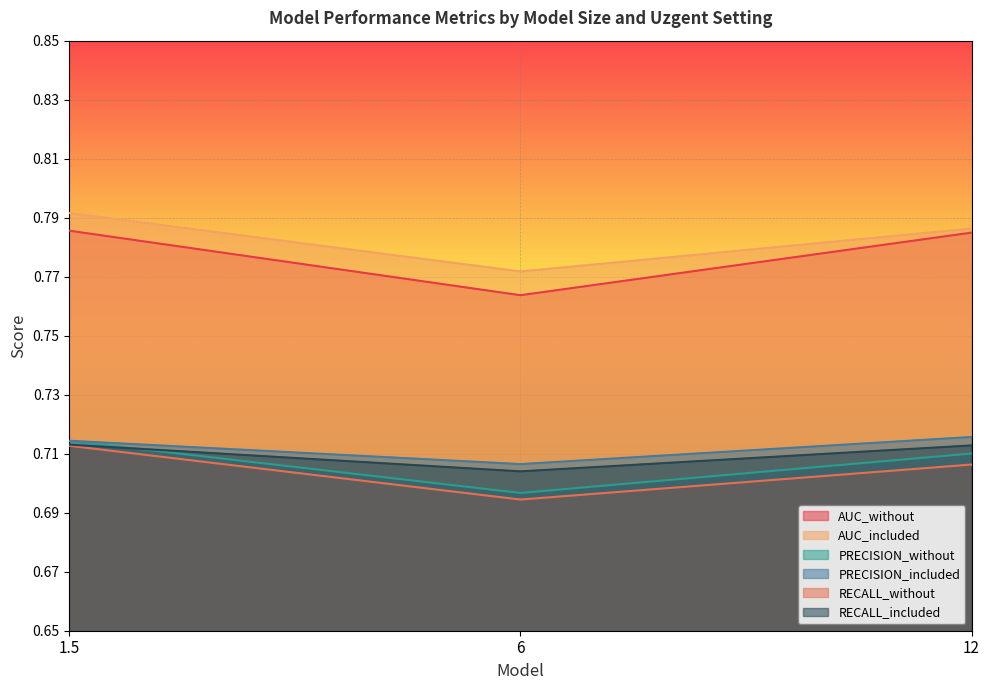

Reading right to left, transcribe all the data shown in this chart.

AUC_without: 0.8	0.8	0.8
AUC_included: 0.8	0.8	0.8
PRECISION_without: 0.7	0.7	0.7
PRECISION_included: 0.7	0.7	0.7
RECALL_without: 0.7	0.7	0.7
RECALL_included: 0.7	0.7	0.7